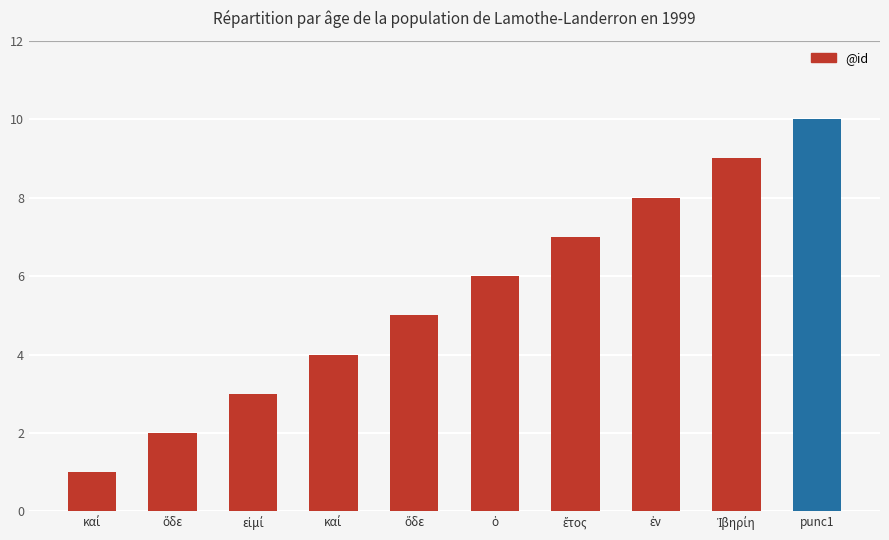

What is the difference between the maximum and second lowest values?

8